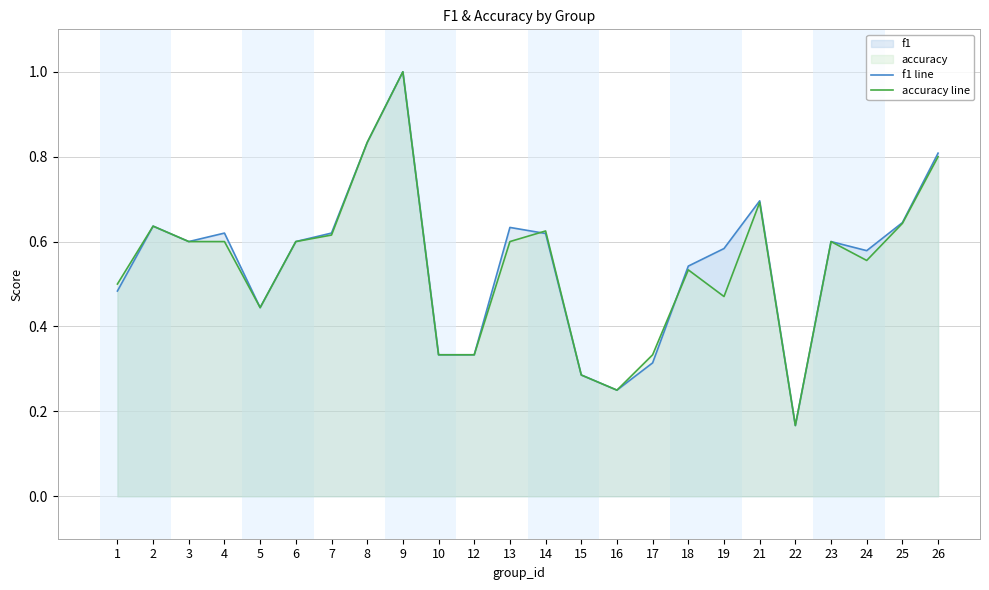

How many lines are shown in the chart?

2